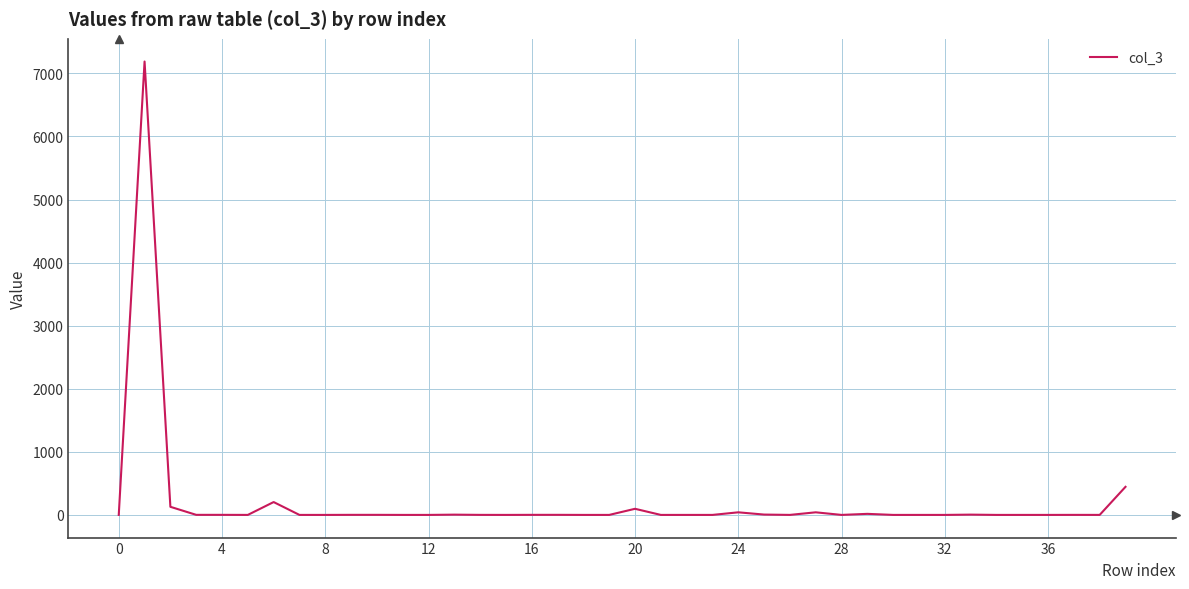

What is the maximum value shown in the chart?

7188.2